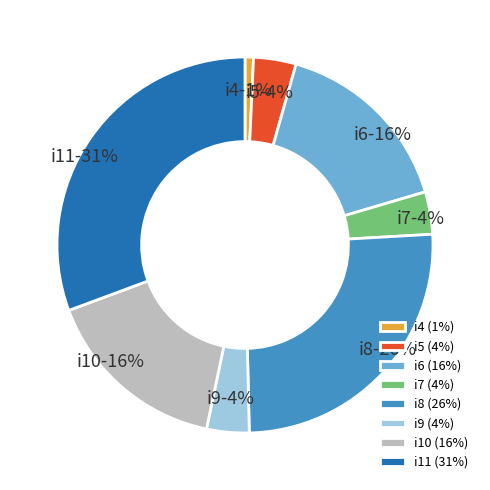

What is the largest slice in the pie chart?

i11